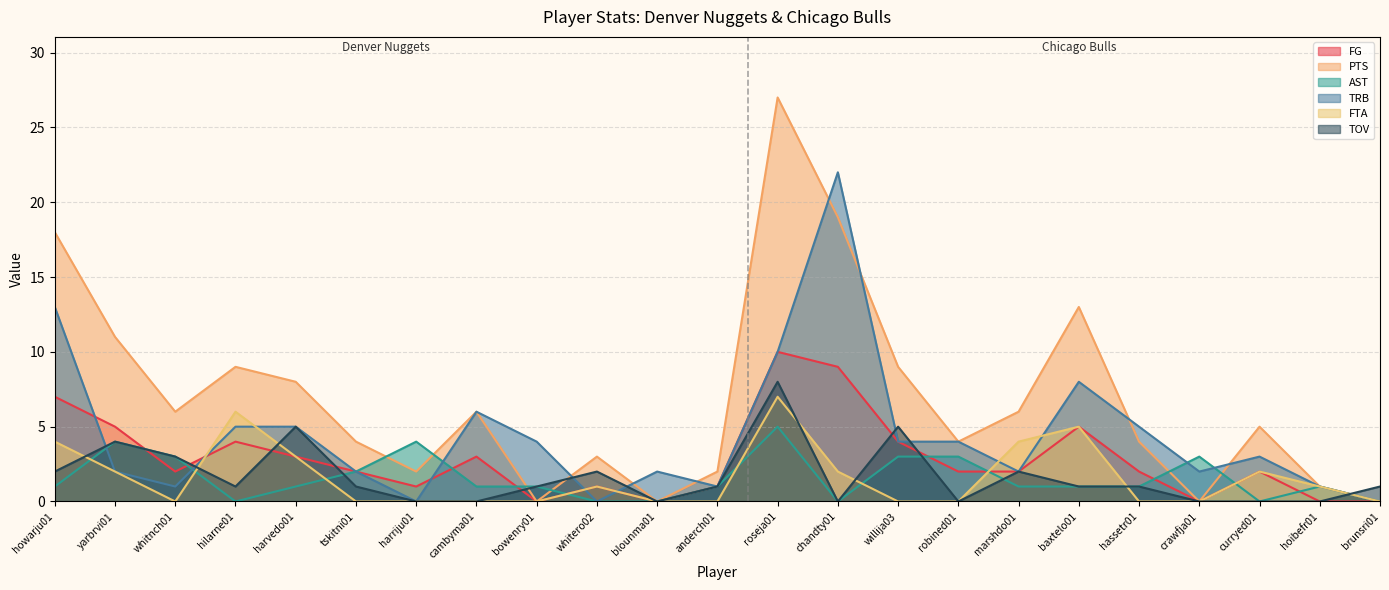

What is the value of the TRB point at the 3rd from the left?

1